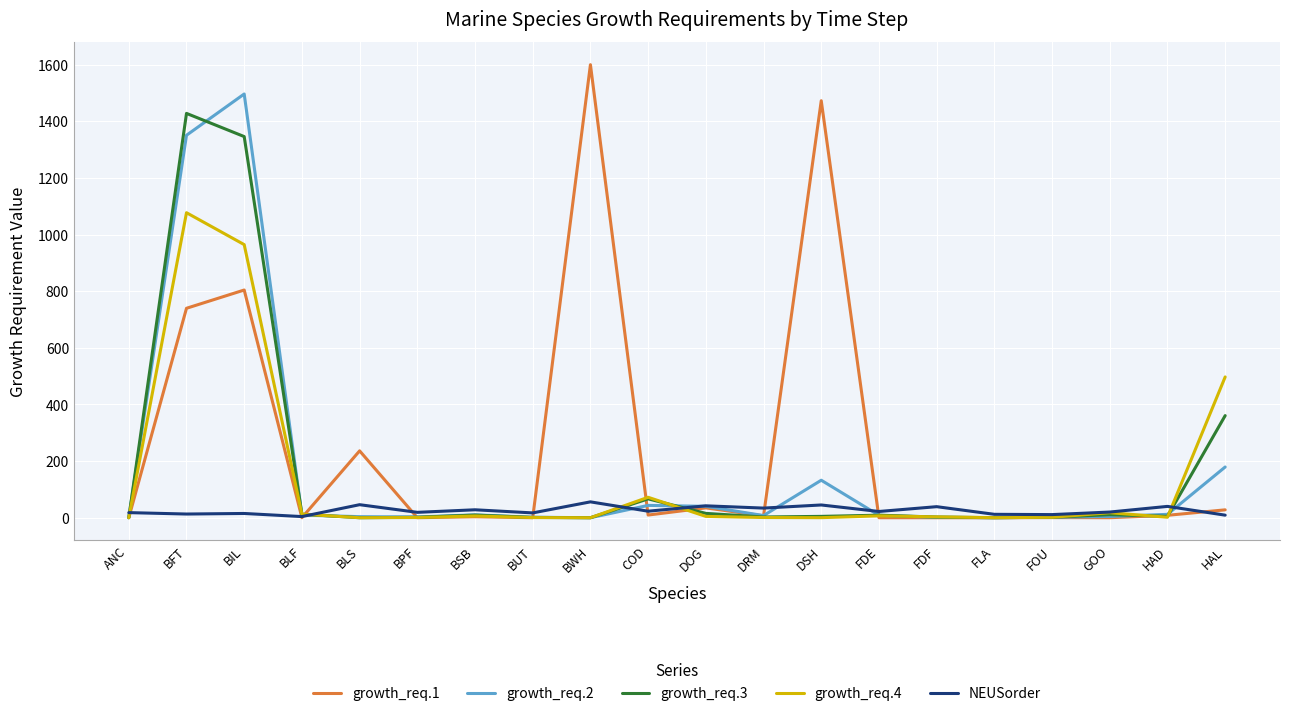

List the series in order of their peak value, highest first.

growth_req.1, growth_req.2, growth_req.3, growth_req.4, NEUSorder